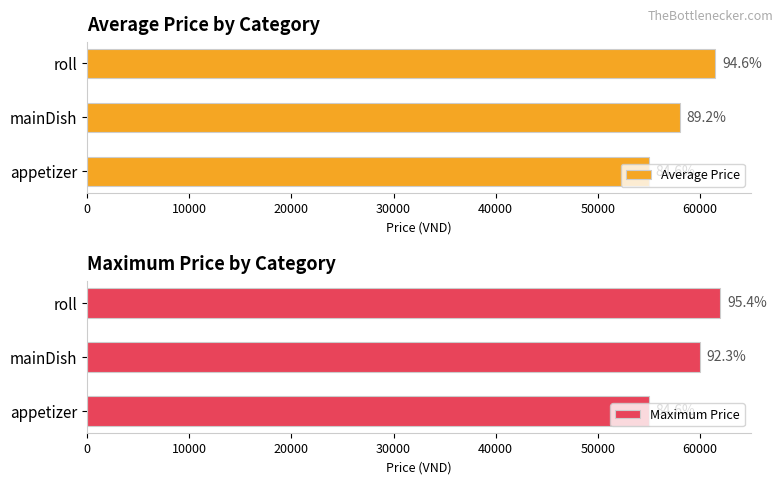

Rank the series at mainDish from lowest to highest value.

Average Price, Maximum Price